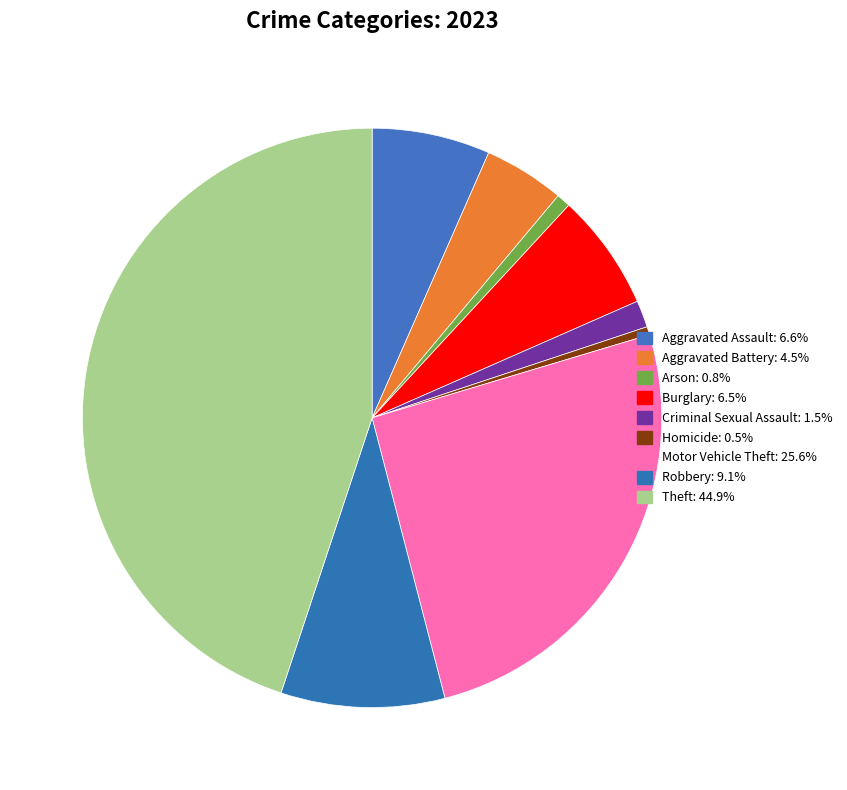

Which slice is the largest?

Theft